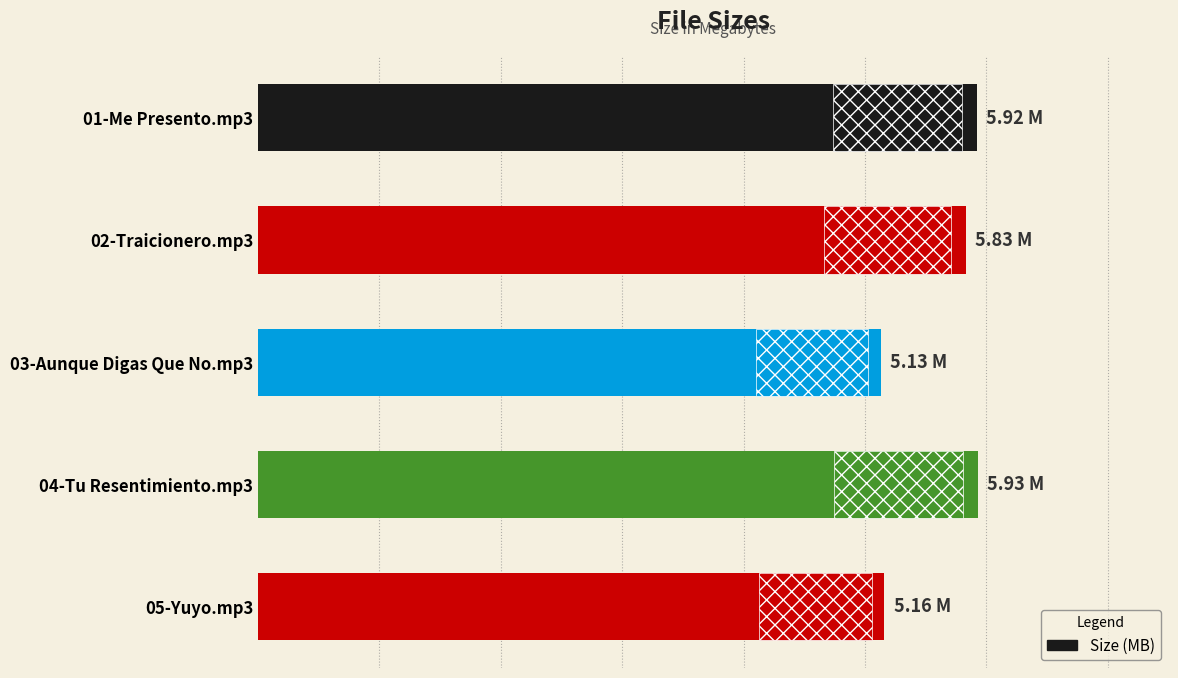

What is the maximum value shown in the chart?

5.9